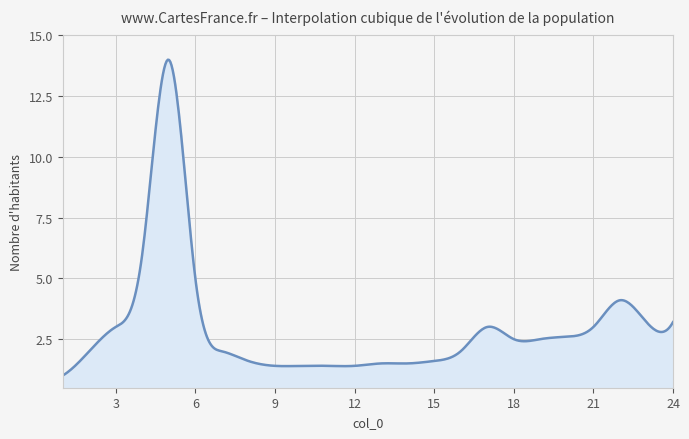

What is the minimum value shown in the chart?

1.0